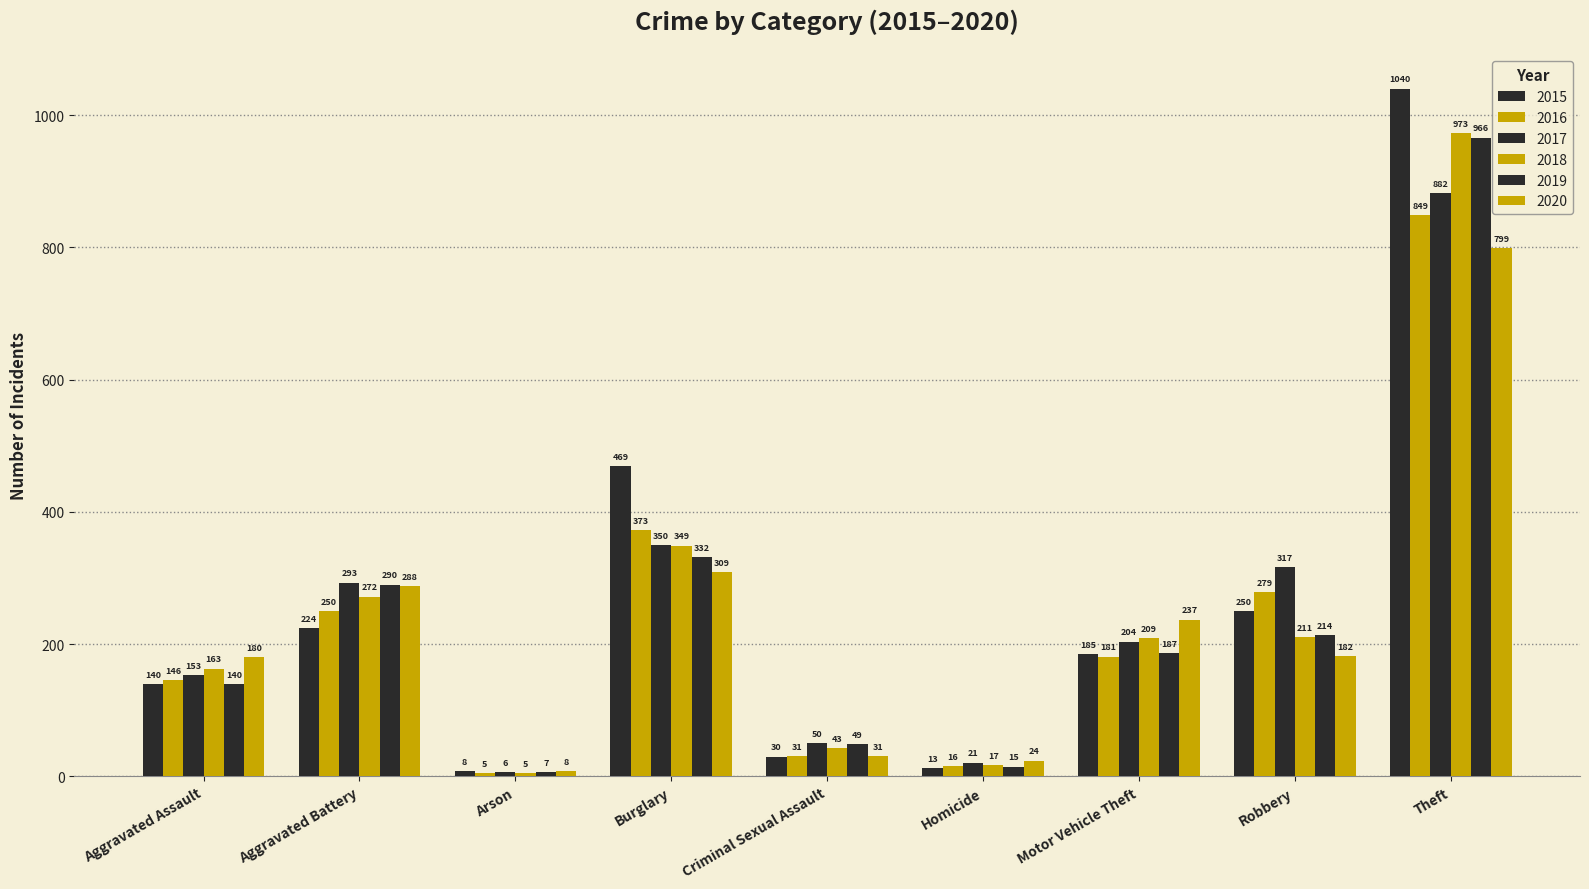

What is the value of the 2018 bar at the 3rd from the left?

5